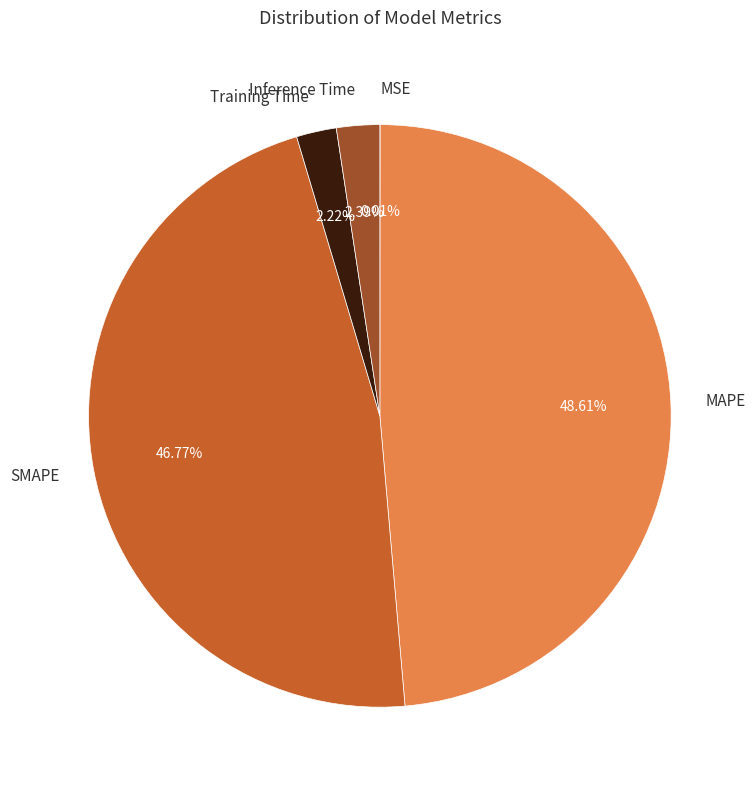

Is there a majority slice in this chart?

No